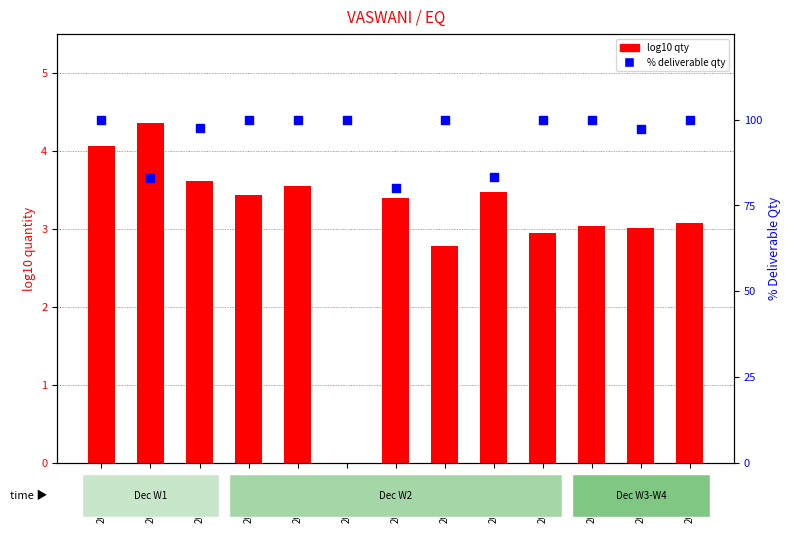

At how many categories does at least one series exceed 20?

13